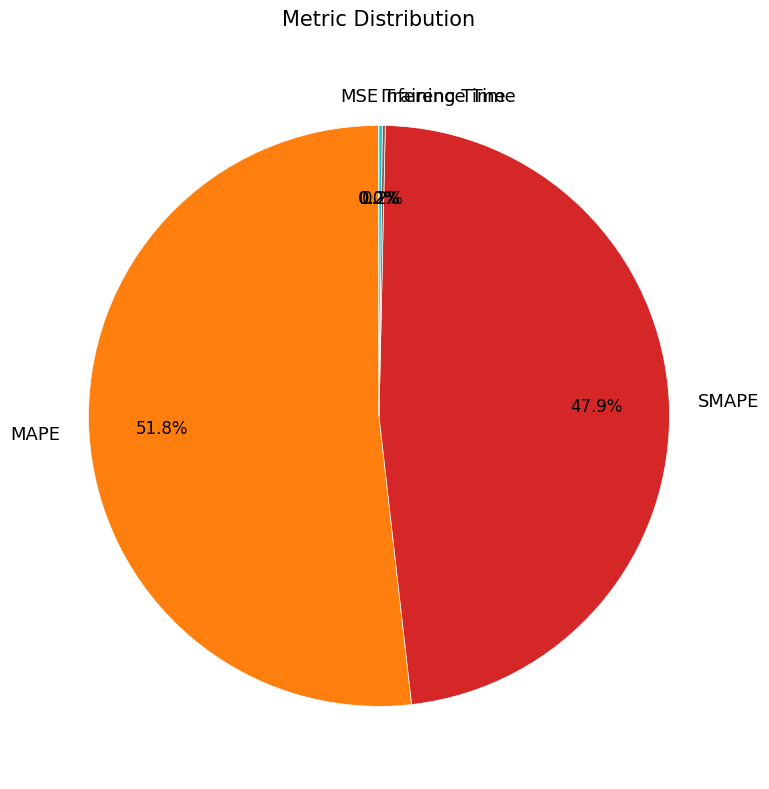

What is the largest slice in the pie chart?

MAPE